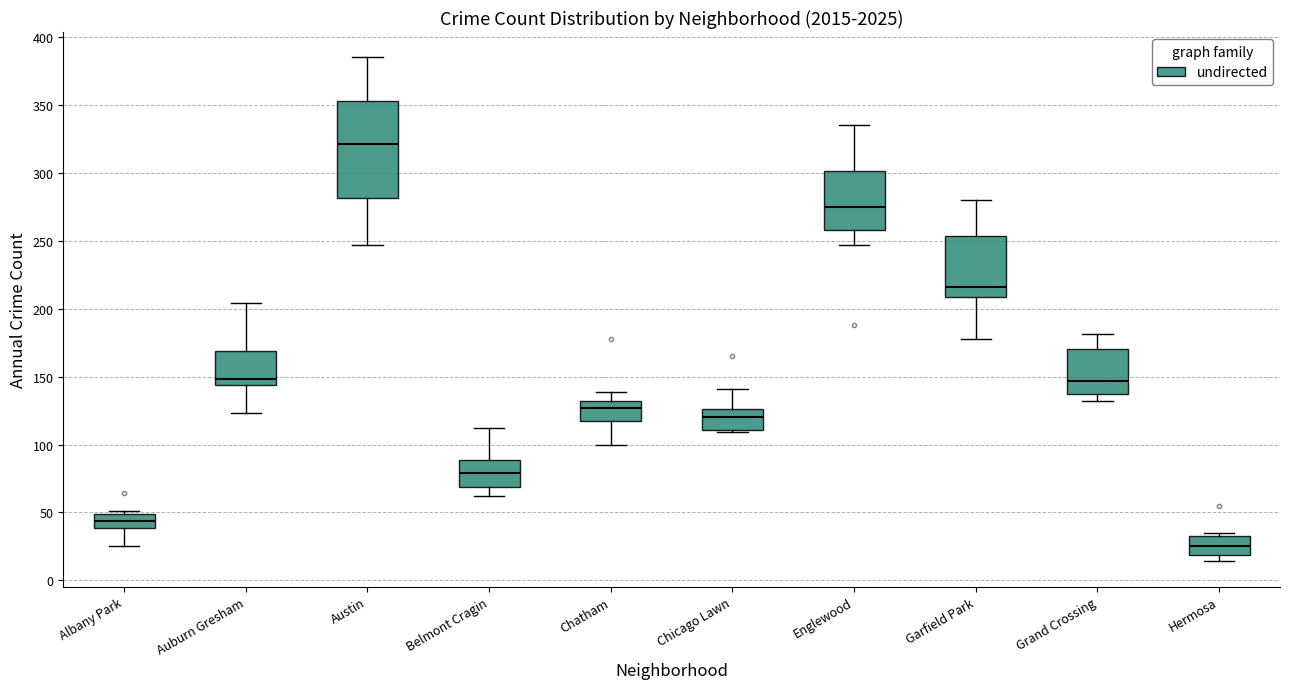

Where is the lower edge of the box for Chicago Lawn on the y-axis? The values are not printed on the chart, so give them approximately, as read against the axis.

110